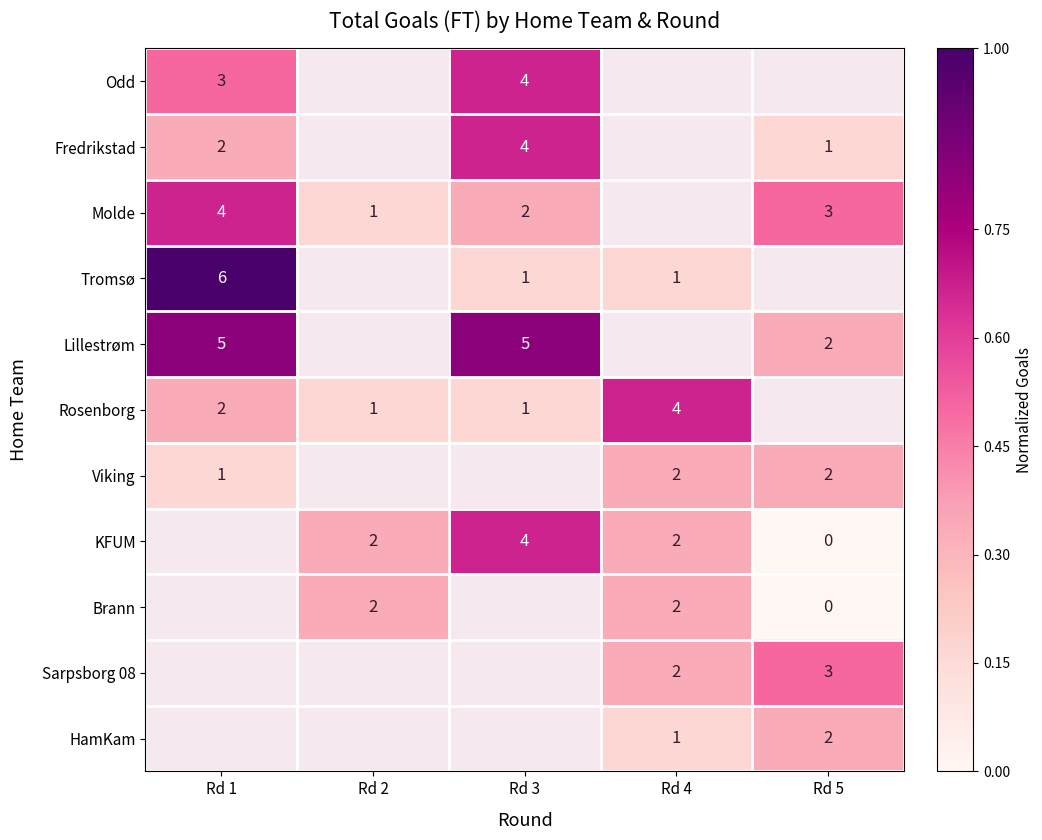

At which category does the chart reach its peak across all series?

Rd 1